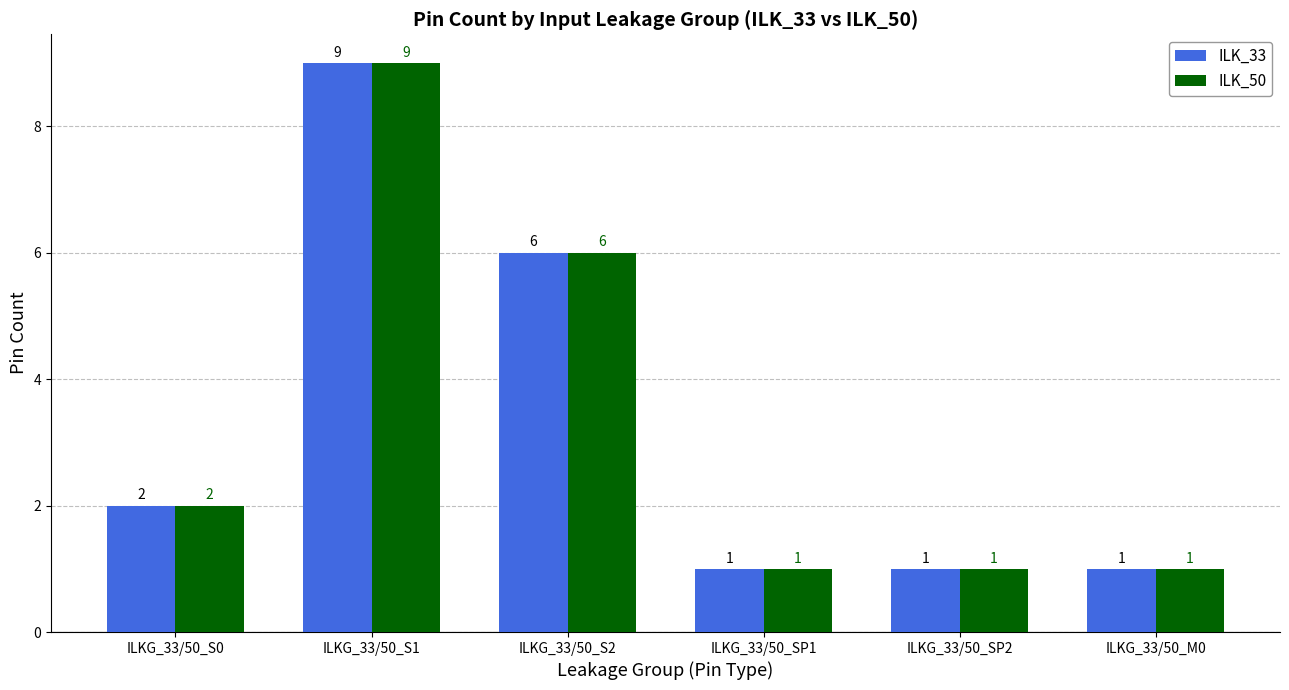

How many groups of bars are there?

6